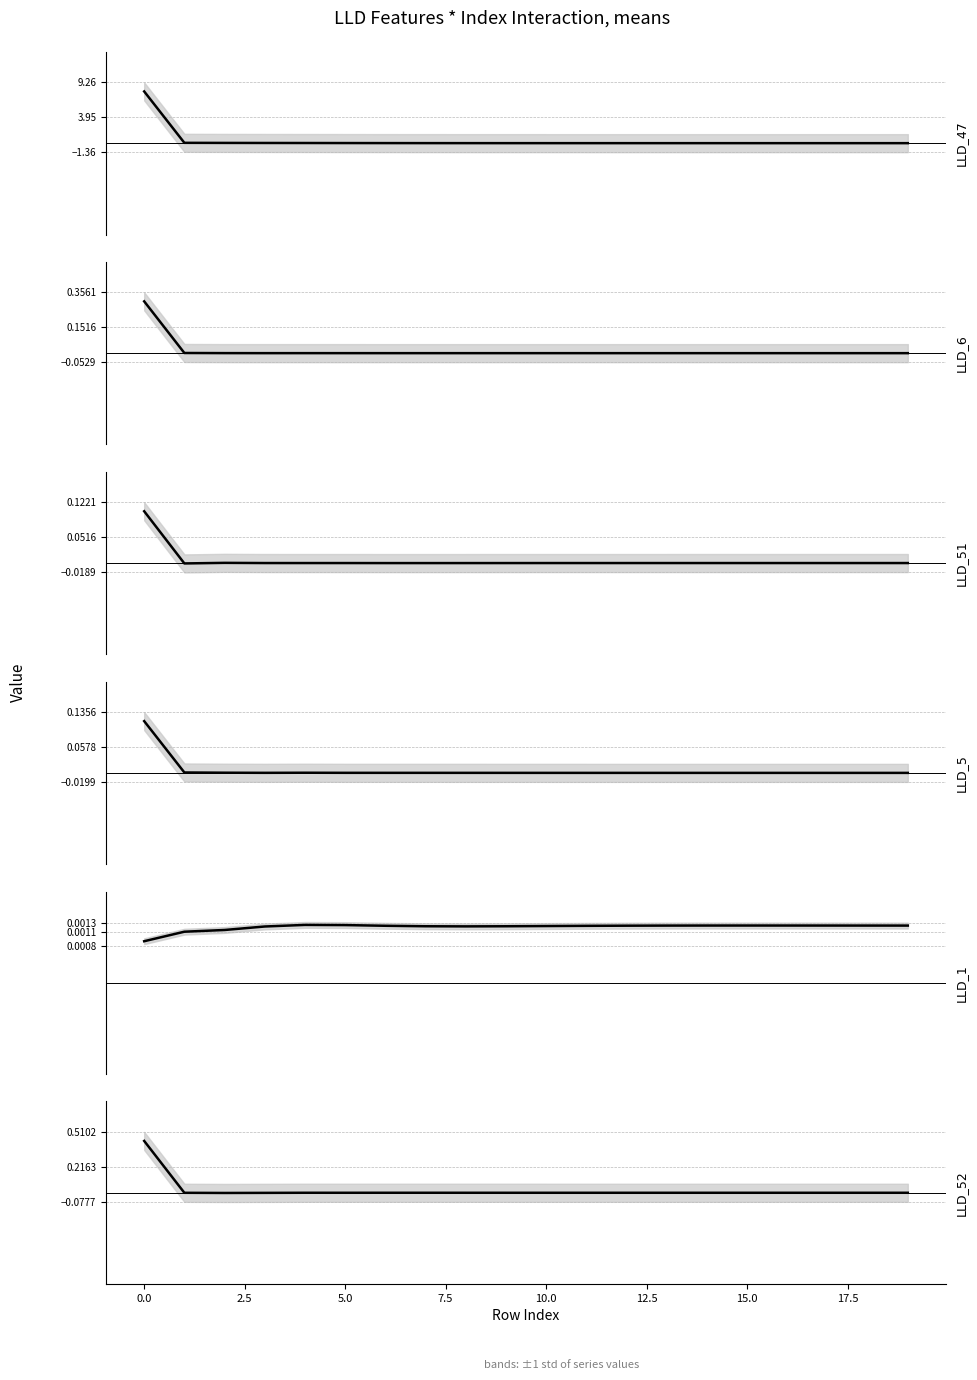

Which series changed the most between 10.0 and 20.0?

LLD_47